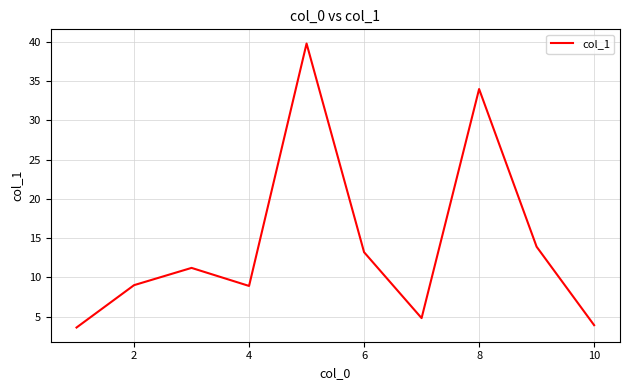

What is the minimum value shown in the chart?

3.6